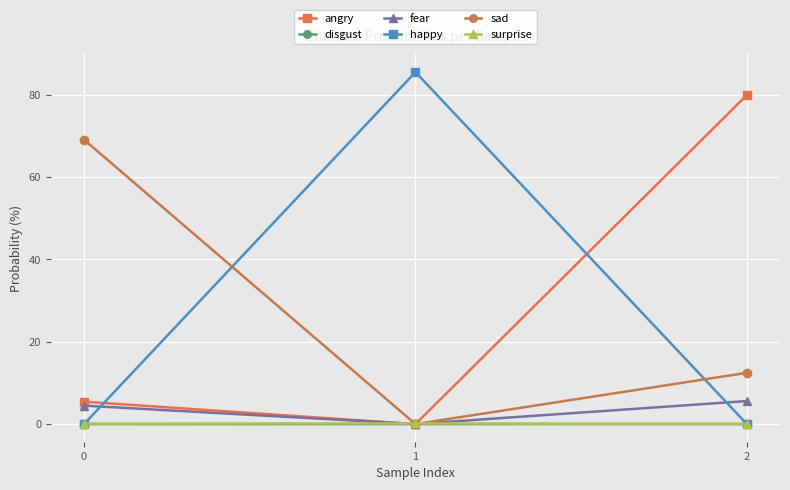

The fear series shows 5.6 at 2. True or false?

True